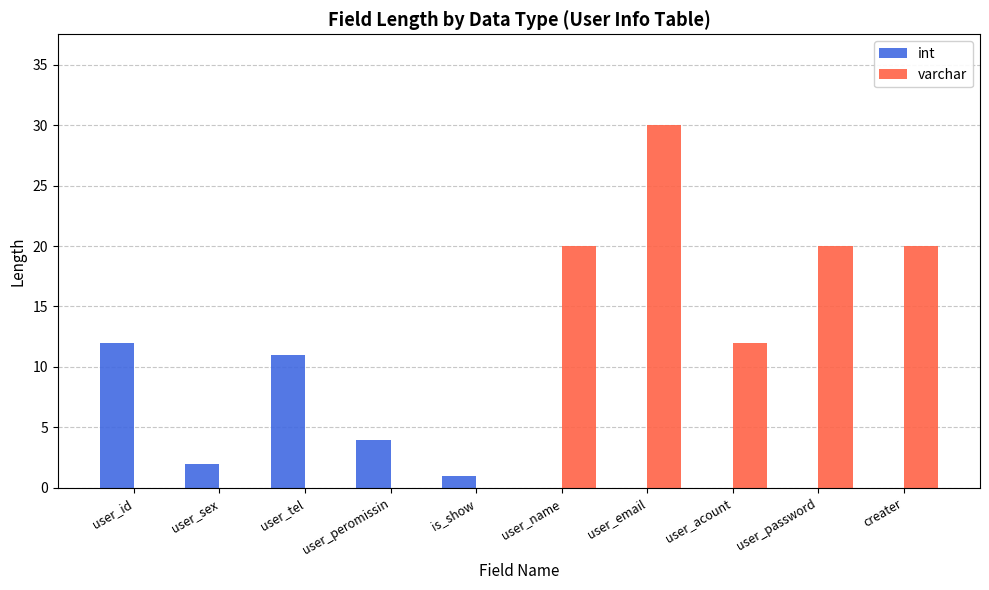

What is the sum of all int values?

30